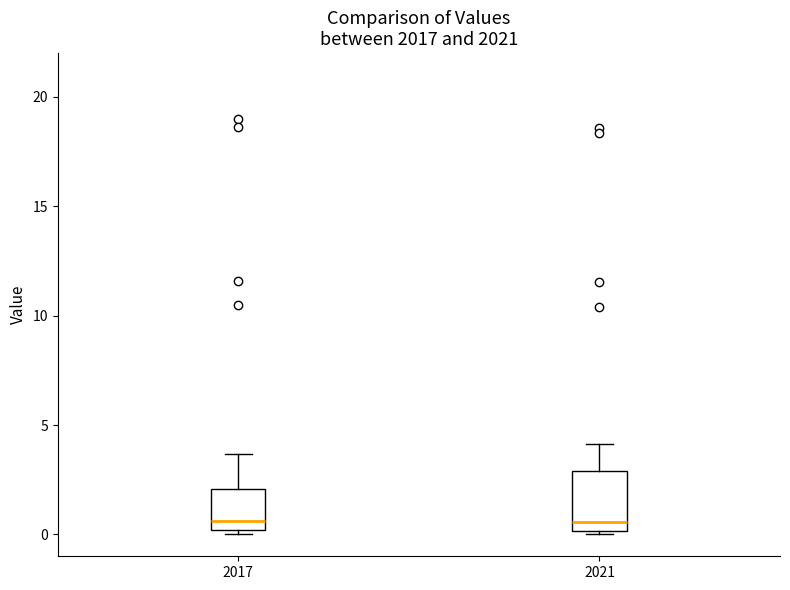

Reading left to right, read every box against the y-axis: the position of its median line, the range the box covers, and the ends of its whiskers. The values are not printed on the chart, so give them approximately, as read against the axis.

2017: median 0.5, box 0.0 to 2.0, whiskers 0.0 (just below the box's lower edge) to 3.5
2021: median 0.5, box 0.0 to 3.0, whiskers 0.0 (just below the box's lower edge) to 4.0